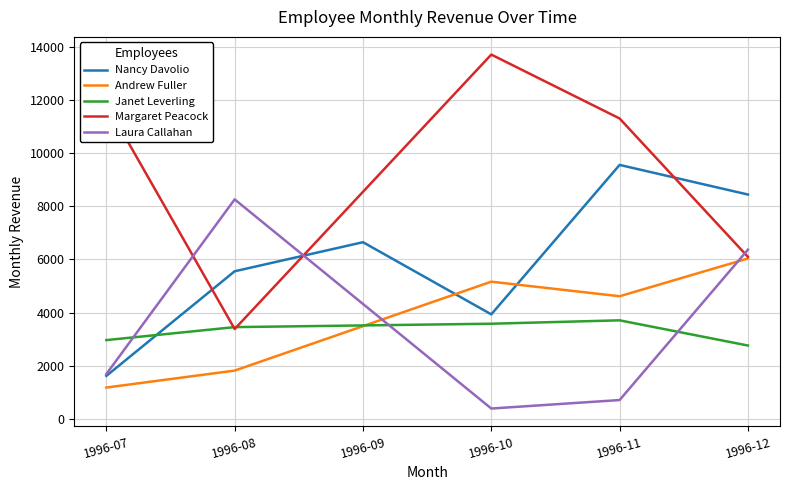

Where does the Laura Callahan series first go above 6368?

1996-08